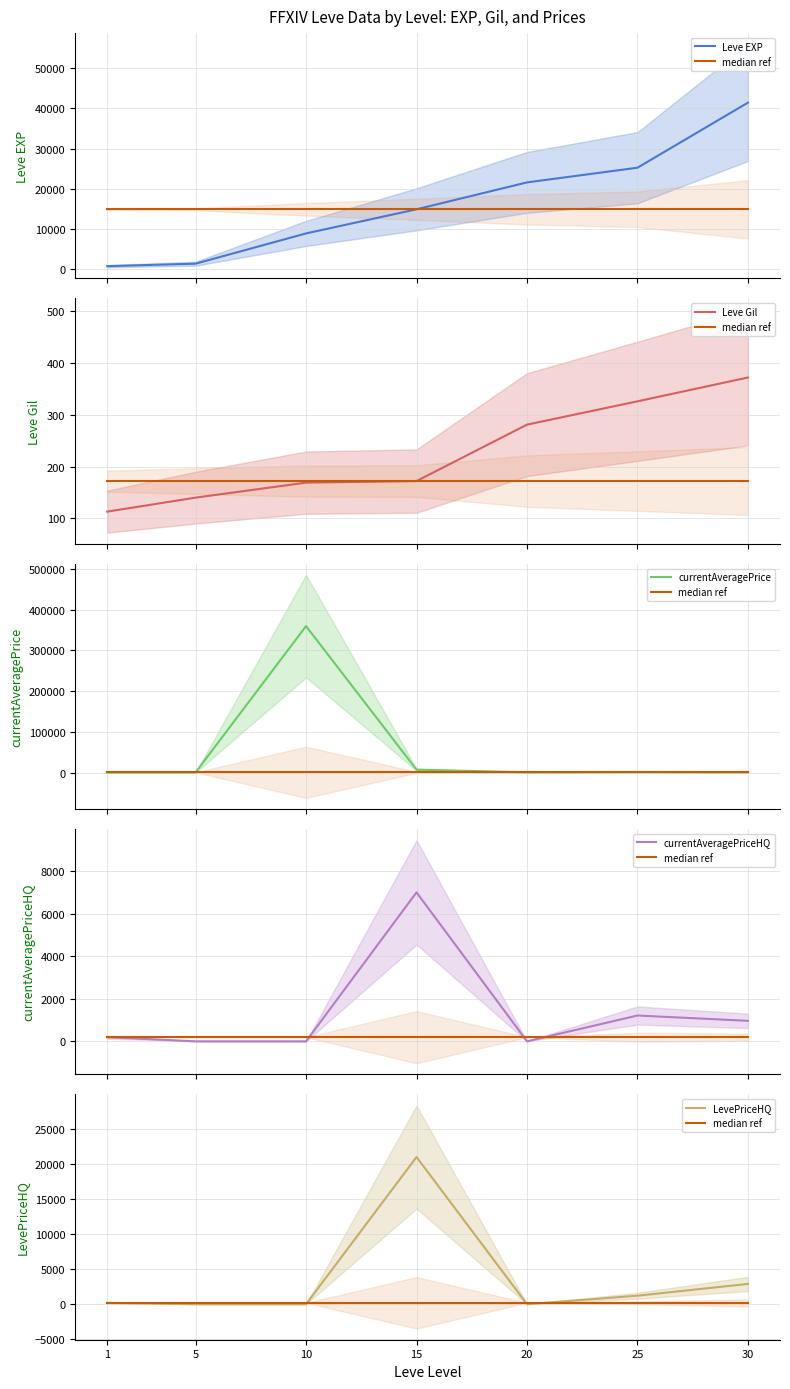

Is this an area chart (filled region under the line)?

No